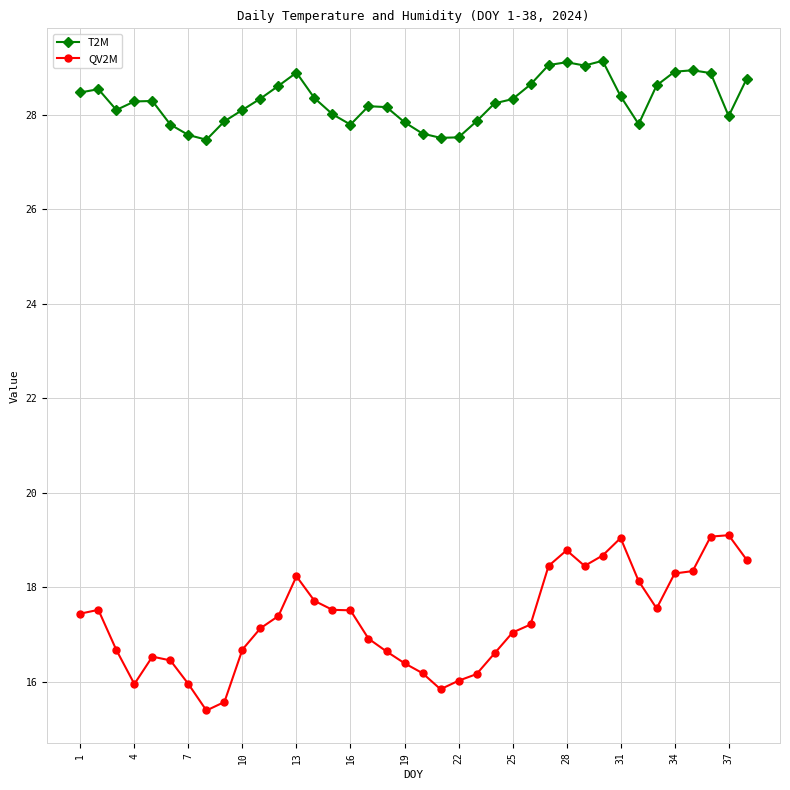

How many distinct data groups are displayed?

2